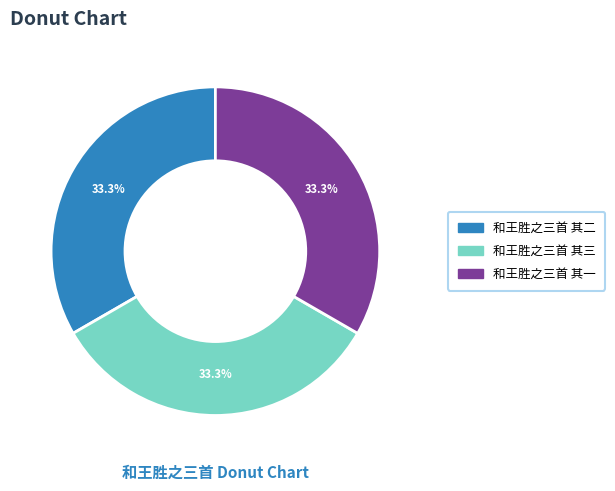

What is the ratio of the value at 和王胜之三首 其三 to the value at 和王胜之三首 其二?

1.0